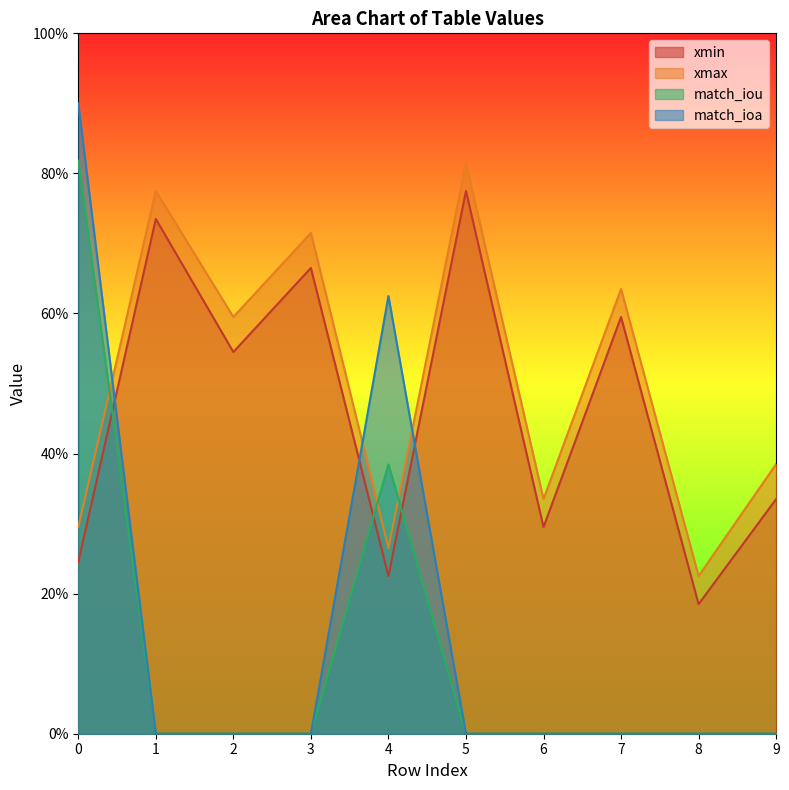

After their last crossing, which series has the higher values: xmin or match_iou?

xmin